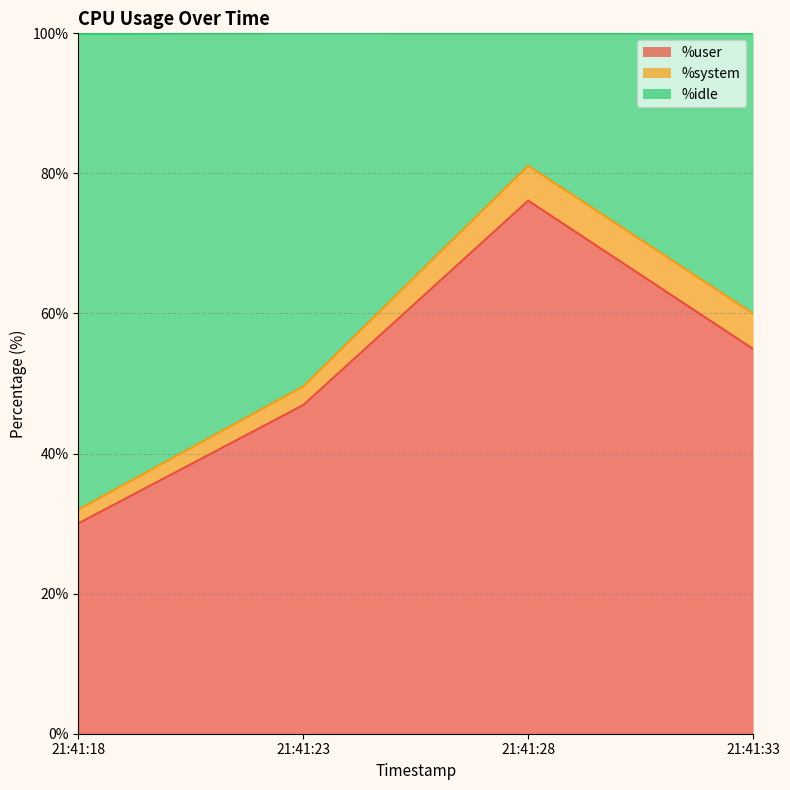

What are all the series names shown in the legend?

%user, %system, %idle